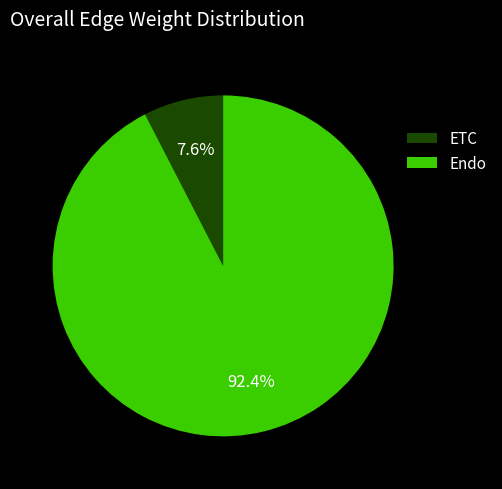

What percentage do ETC and Endo together represent?

100.0%